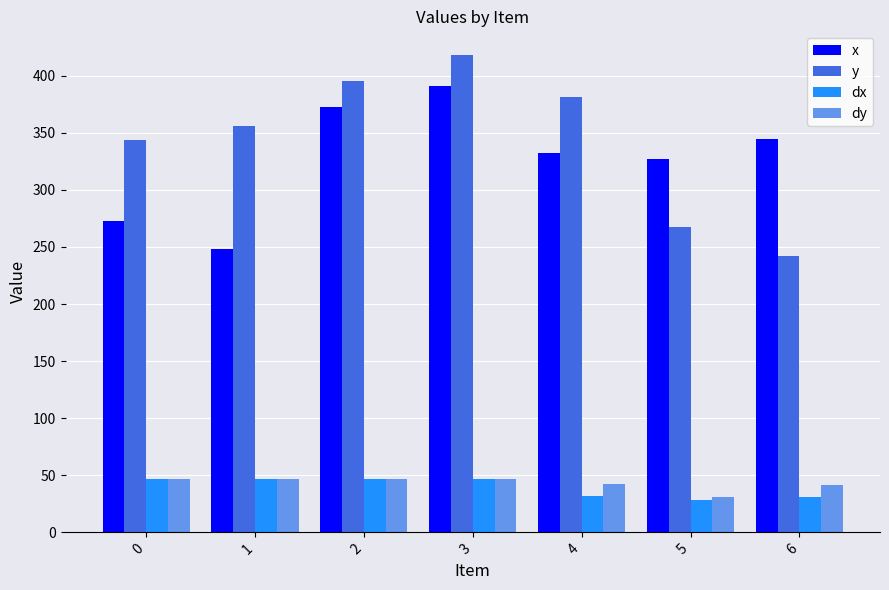

How many bars are there in each group?

4